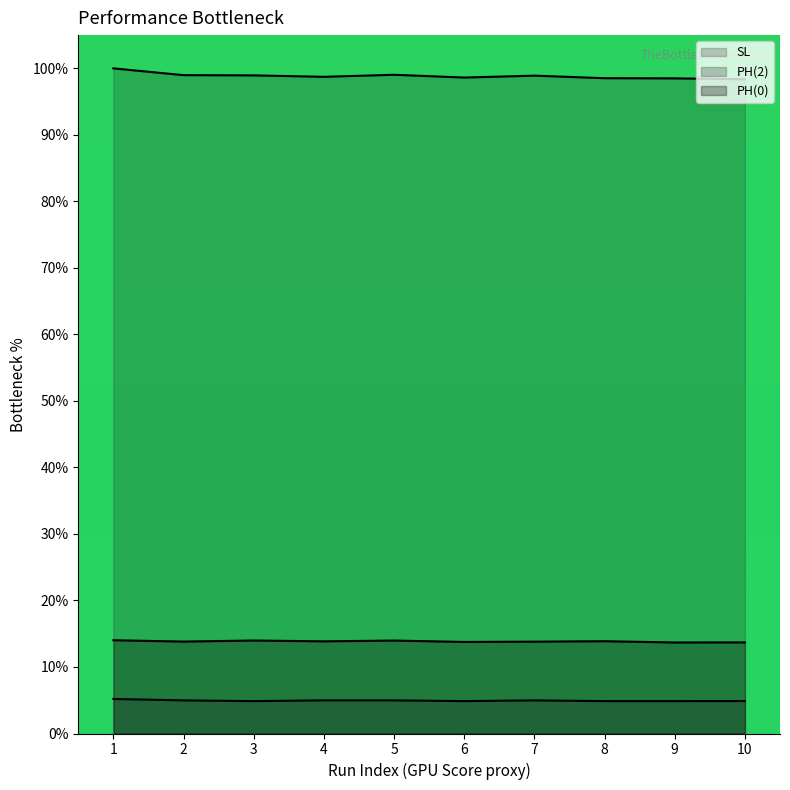

Reading right to left, list all the values displayed in this chart.

SL: 10=98.4	9=98.5	8=98.5	7=98.9	6=98.6	5=99.0	4=98.7	3=98.9	2=99.0	1=100.0
PH(2): 10=4.9	9=4.9	8=4.9	7=5.0	6=4.9	5=5.0	4=5.0	3=4.9	2=5.0	1=5.2
PH(0): 10=13.7	9=13.7	8=13.9	7=13.8	6=13.8	5=14.0	4=13.9	3=14.0	2=13.8	1=14.0